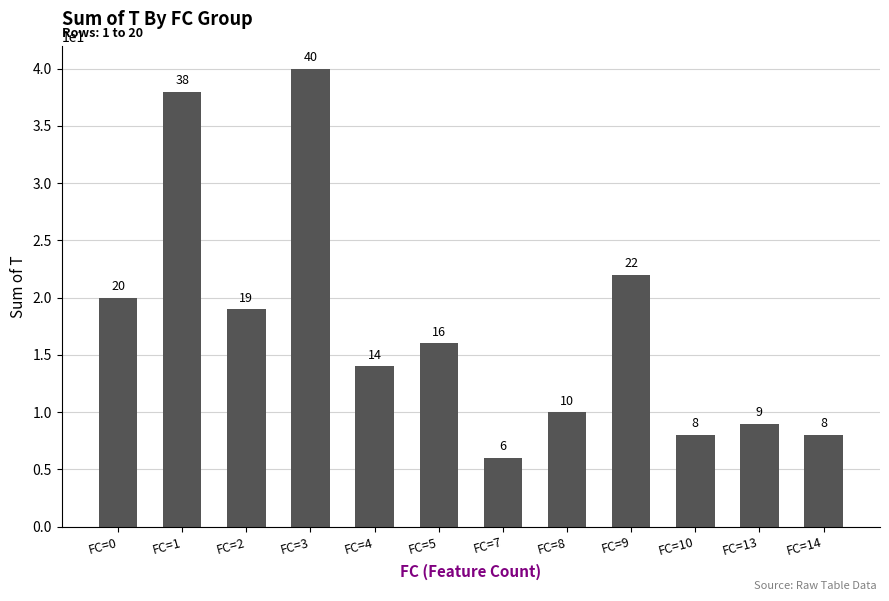

What is the difference between the maximum and minimum values?

34